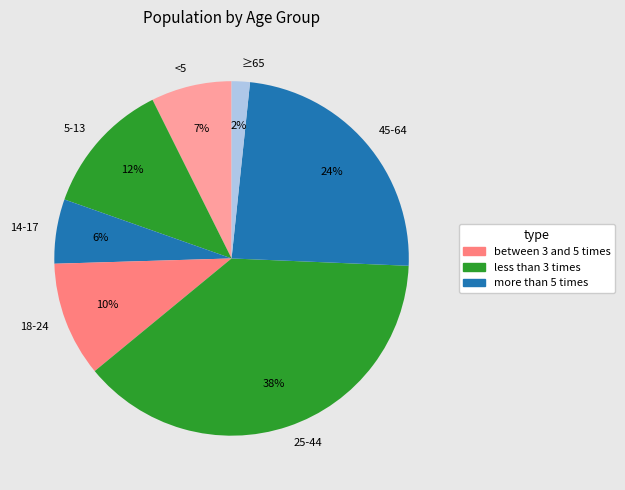

How many segments does this pie chart have?

7